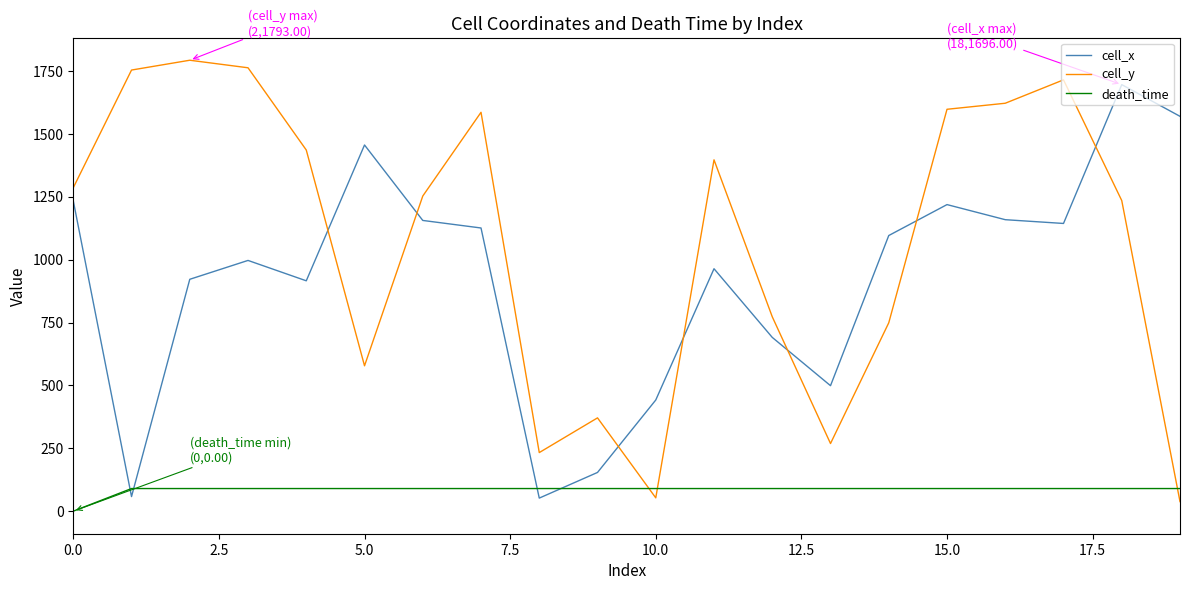

What is the greatest value displayed?

1793